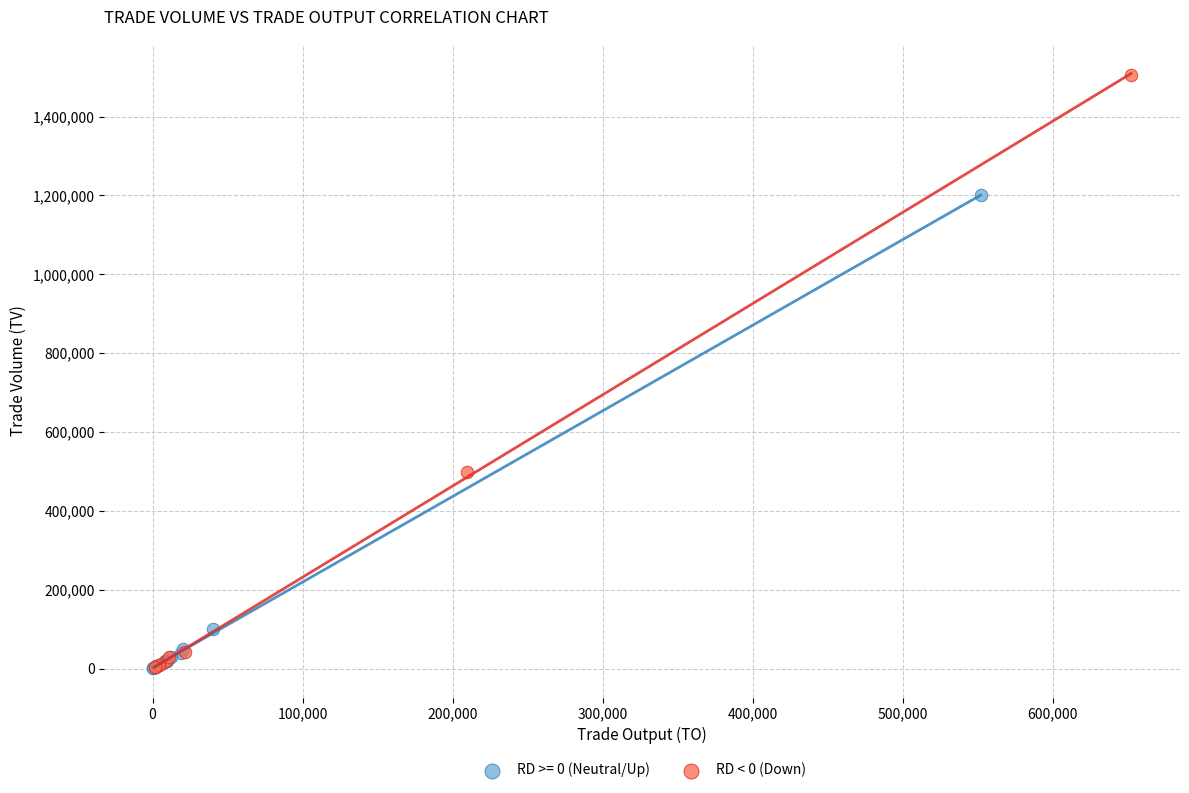

Which series has the widest spread of Y values?

RD < 0 (Down)